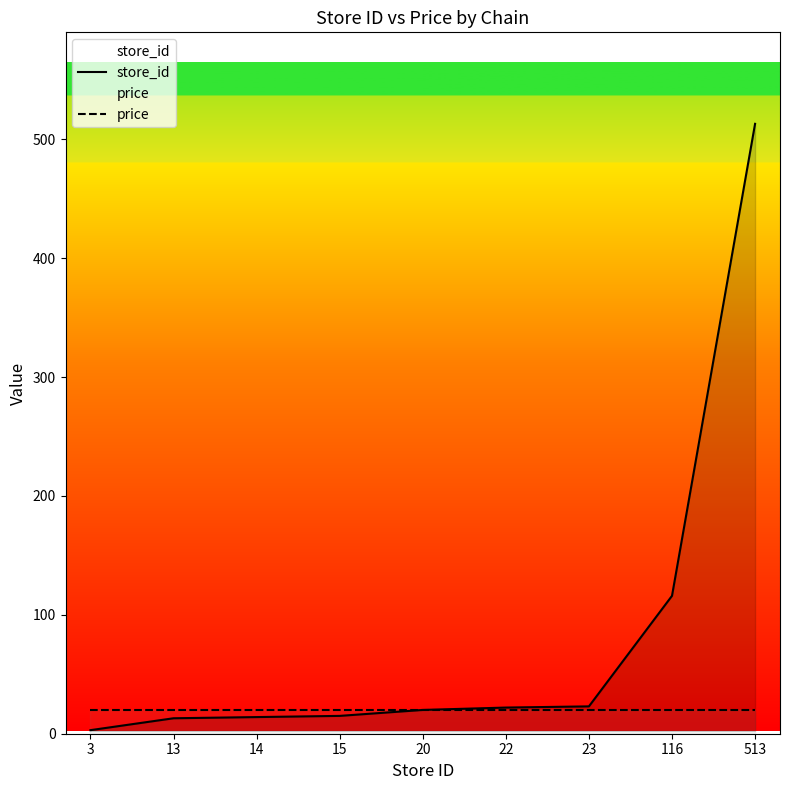

What is the greatest value displayed?

513.0